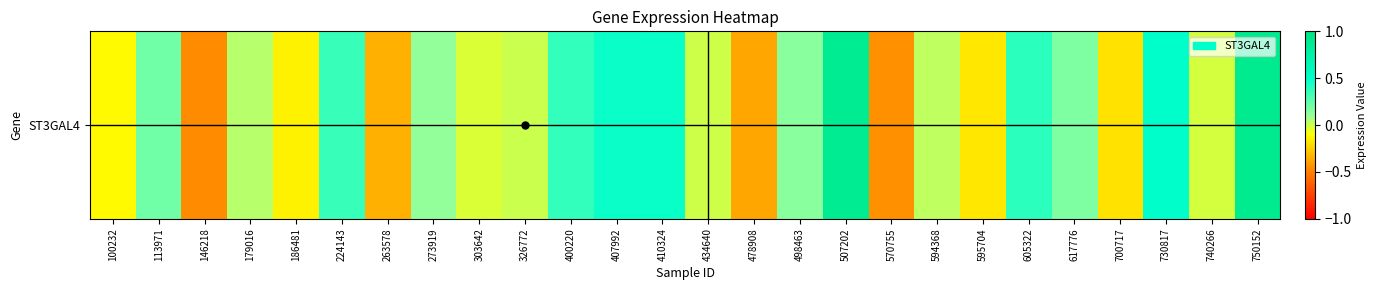

Reading right to left, extract all data points from this chart.

0.9	-0.0	0.5	-0.2	0.2	0.4	-0.2	0.0	-0.4	0.9	0.1	-0.4	-0.0	0.5	0.5	0.4	0.0	-0.0	0.1	-0.3	0.4	-0.1	0.0	-0.5	0.2	-0.1